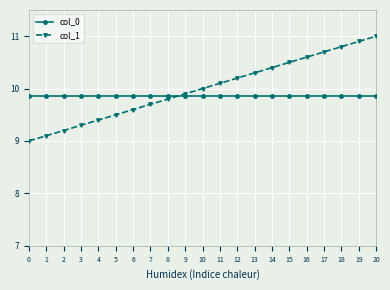

What is the value of the col_0 point at the 18th from the left?

9.9